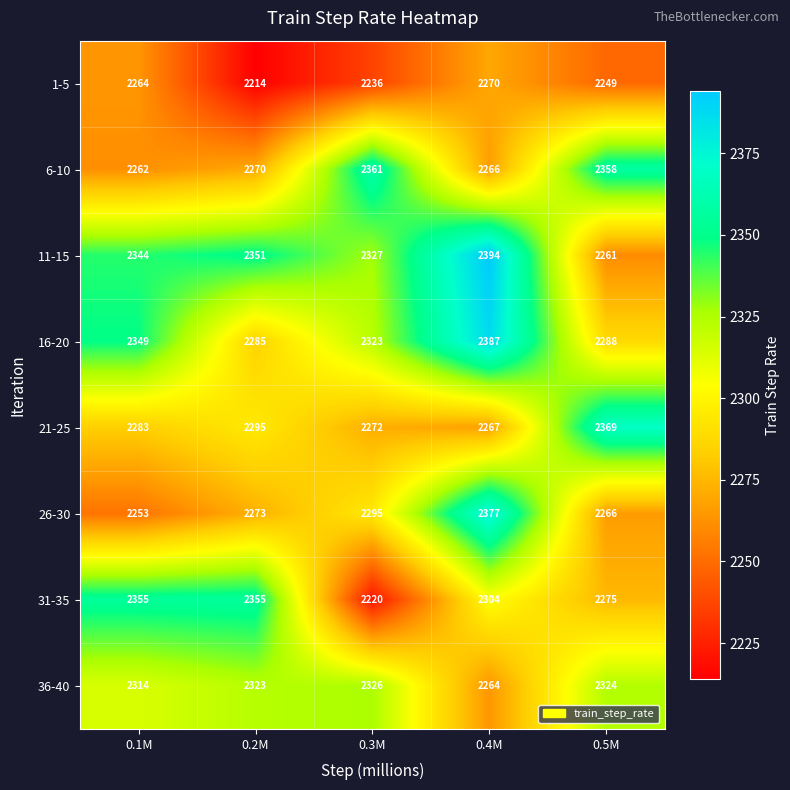

At how many categories does at least one series exceed 2221?

5